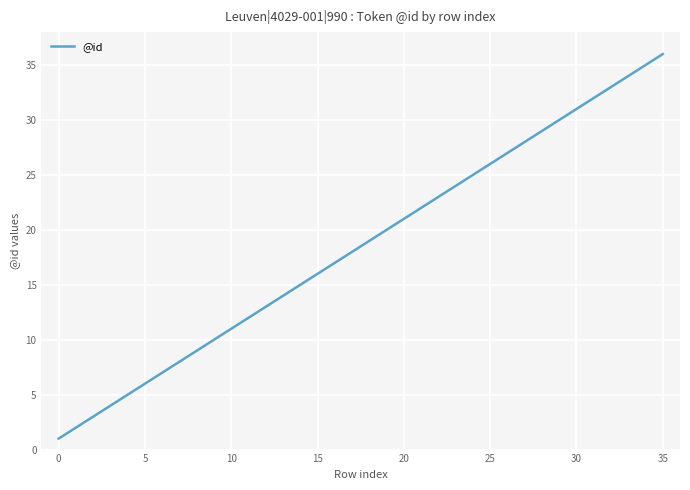

Reading left to right, transcribe all the data shown in this chart.

1	2	3	4	5	6	7	8	9	10	12	13	14	15	16	17	18	19	20	22	23	24	25	26	27	28	29	30	31	32	33	34	35	36